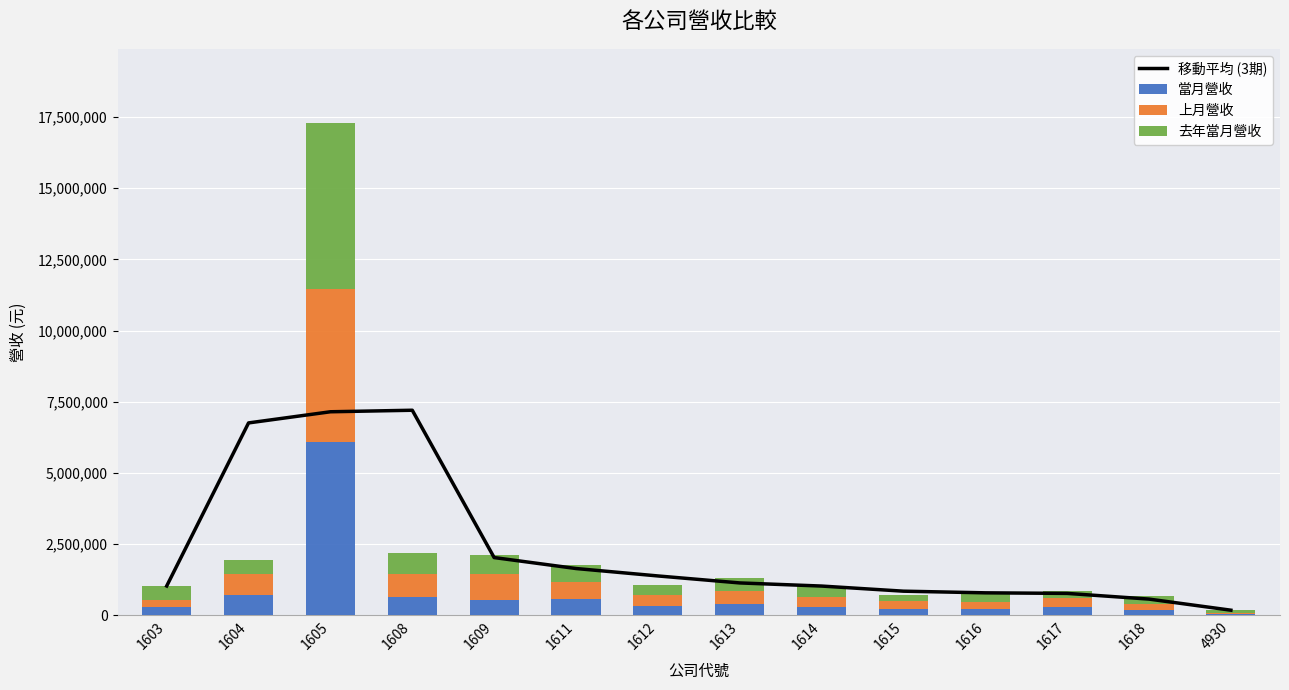

Where does the 去年當月營收 series first go above 476871?

1603